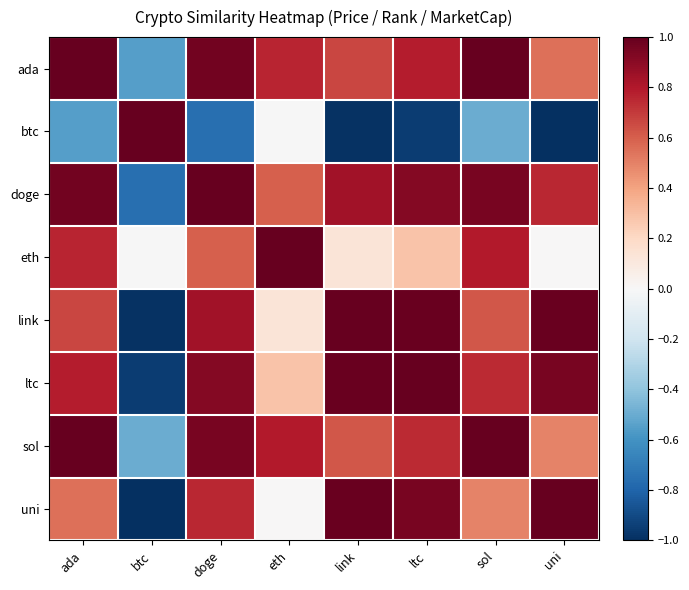

Between btc and doge, which is larger?

doge